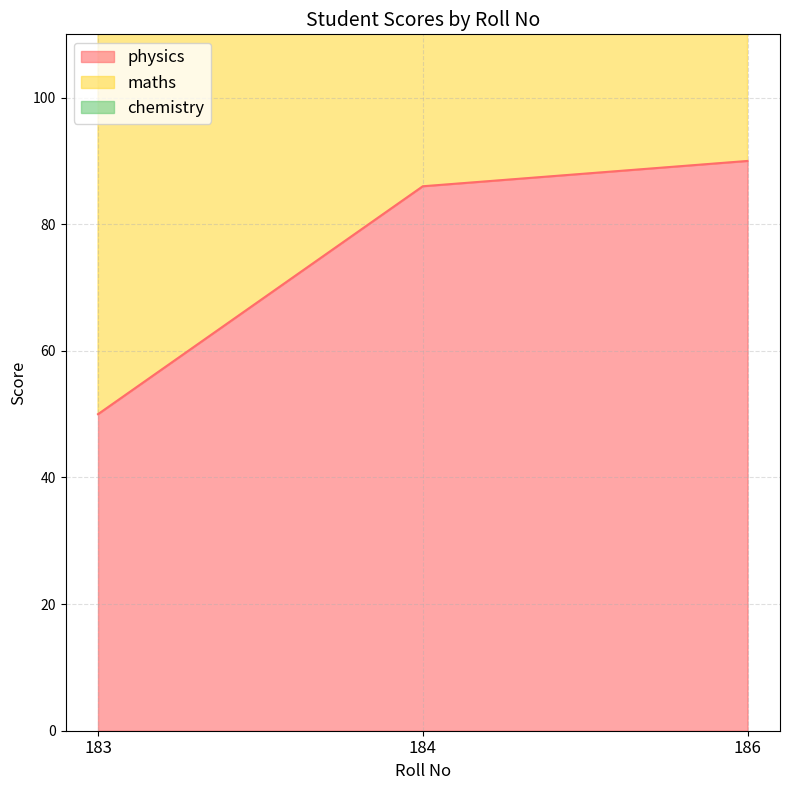

What is the highest value of the physics series?

90